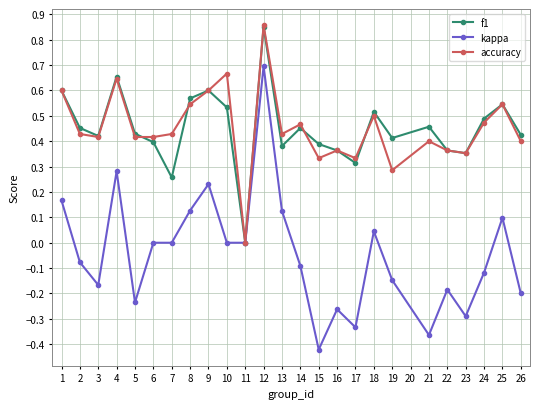

The f1 series shows 0.4 at 5. True or false?

True